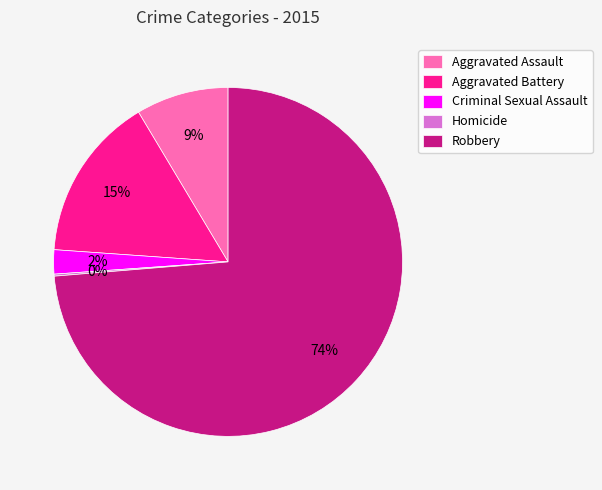

What is the largest slice in the pie chart?

Robbery